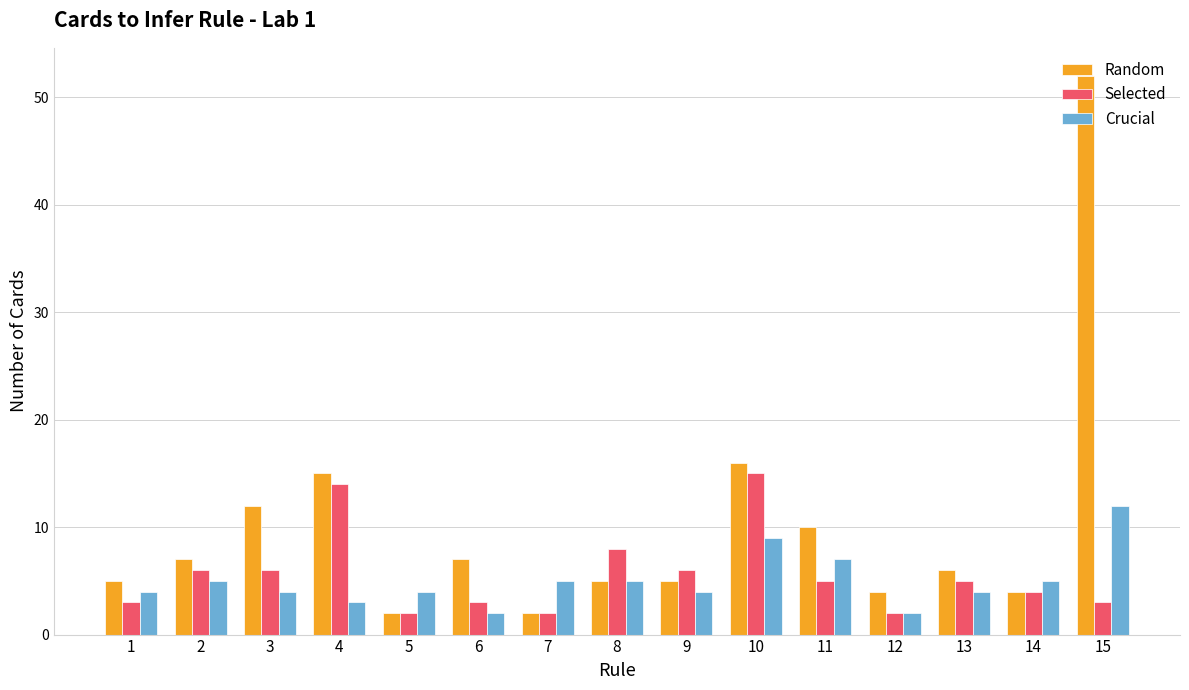

Reading left to right, extract all data points from this chart.

Random: 5	7	12	15	2	7	2	5	5	16	10	4	6	4	52
Selected: 3	6	6	14	2	3	2	8	6	15	5	2	5	4	3
Crucial: 4	5	4	3	4	2	5	5	4	9	7	2	4	5	12